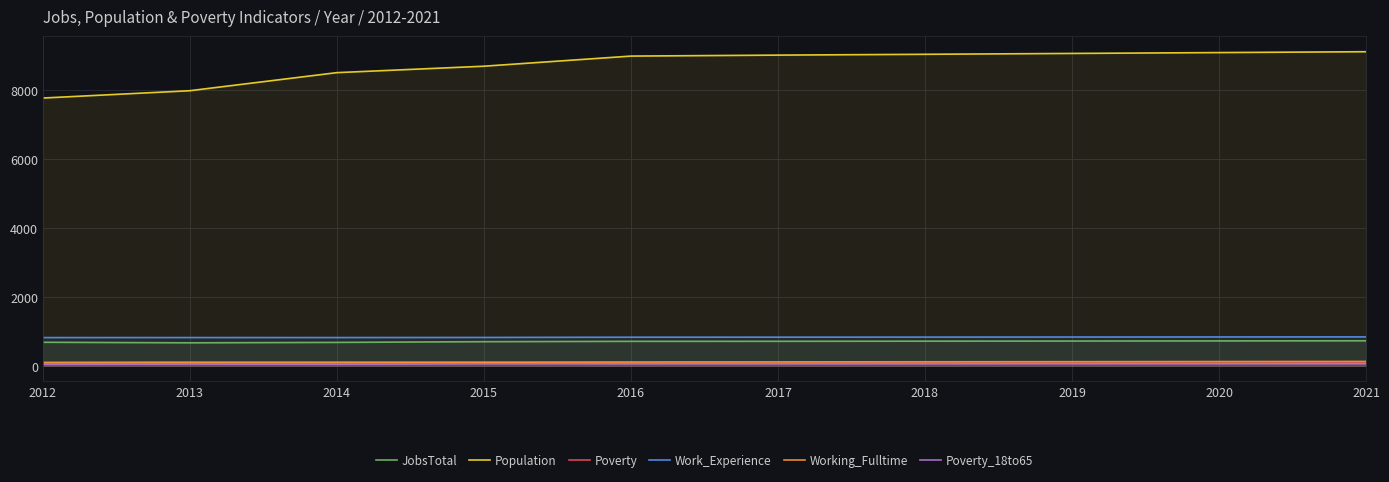

True or false: Poverty and Work_Experience intersect in this chart.

False